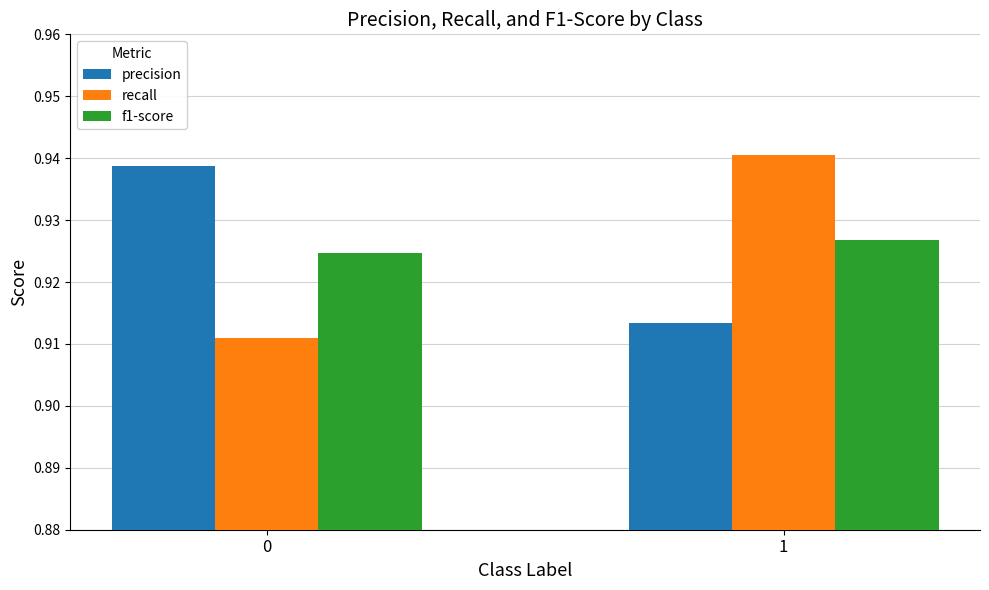

Is it true that recall equals 1.4 at 0?

False